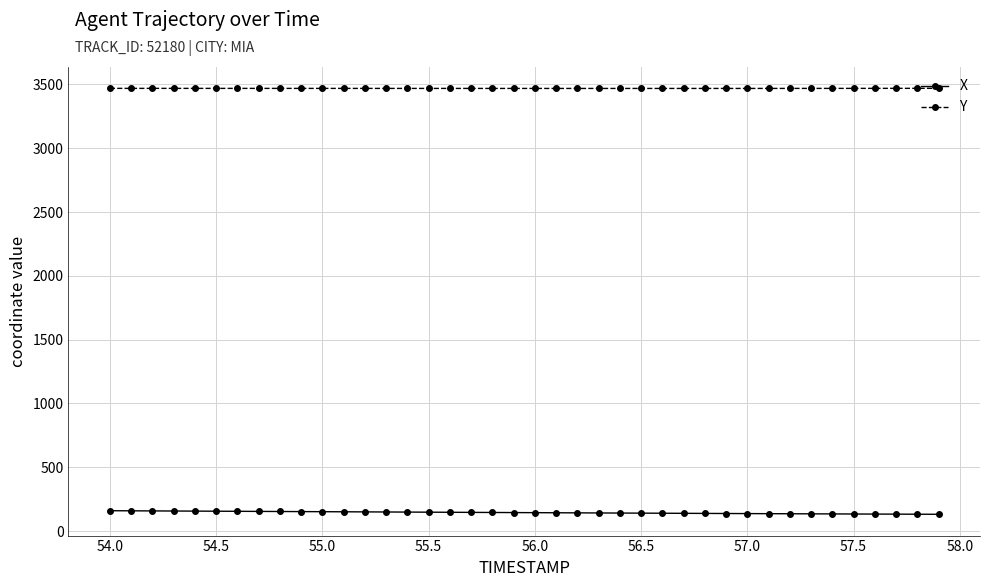

At how many categories does at least one series exceed 3256?

40